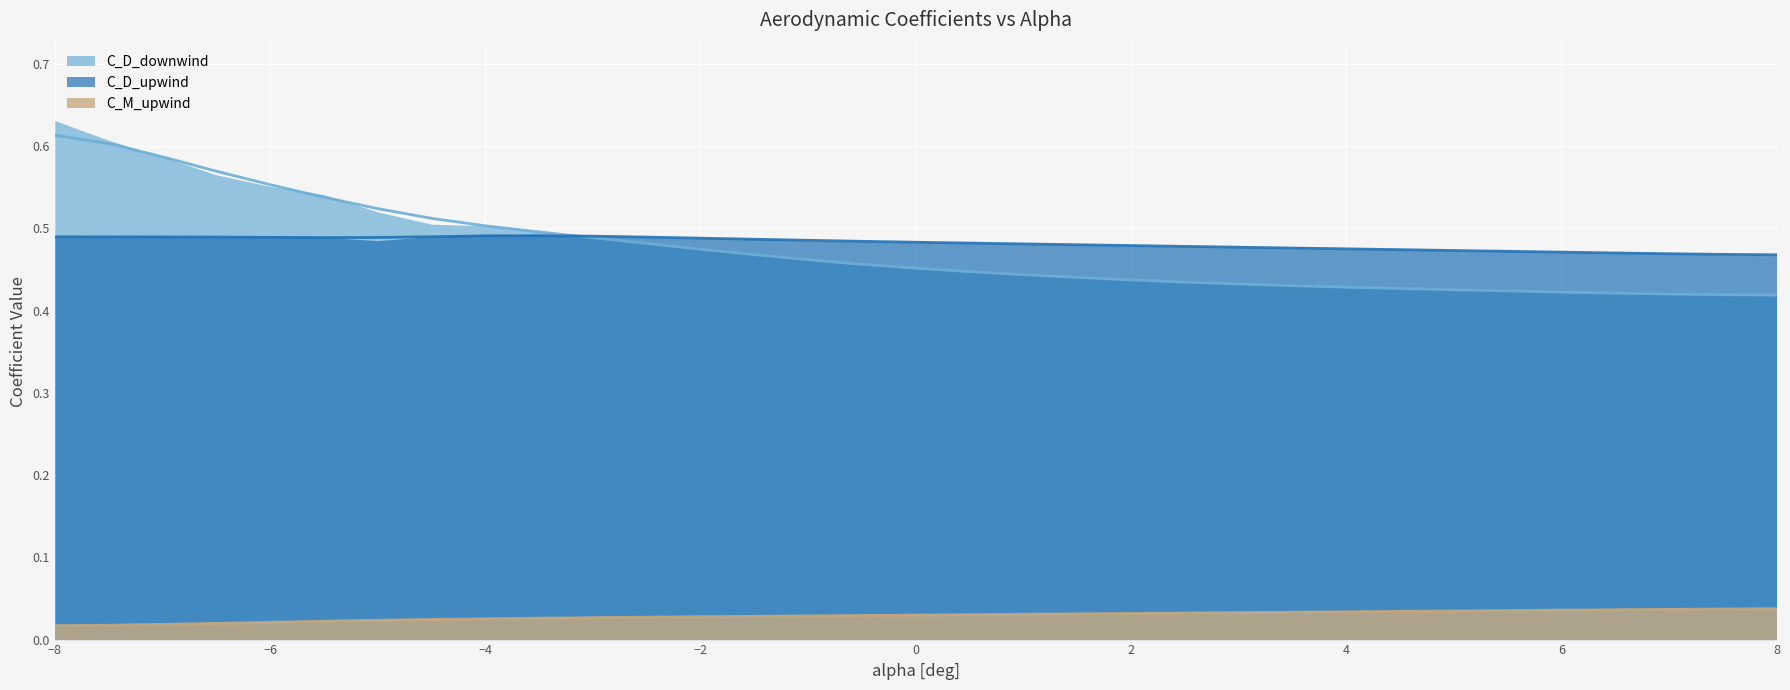

Reading left to right, list all the values displayed in this chart.

C_D_downwind: 0.6	0.6	0.6	0.6	0.6	0.5	0.5	0.5	0.5	0.5	0.5	0.5	0.5	0.5	0.5	0.5	0.5	0.4	0.4	0.4	0.4	0.4	0.4	0.4	0.4	0.4	0.4	0.4	0.4	0.4	0.4	0.4	0.4
C_D_upwind: 0.5	0.5	0.5	0.5	0.5	0.5	0.5	0.5	0.5	0.5	0.5	0.5	0.5	0.5	0.5	0.5	0.5	0.5	0.5	0.5	0.5	0.5	0.5	0.5	0.5	0.5	0.5	0.5	0.5	0.5	0.5	0.5	0.5
C_M_upwind: 0.0	0.0	0.0	0.0	0.0	0.0	0.0	0.0	0.0	0.0	0.0	0.0	0.0	0.0	0.0	0.0	0.0	0.0	0.0	0.0	0.0	0.0	0.0	0.0	0.0	0.0	0.0	0.0	0.0	0.0	0.0	0.0	0.0